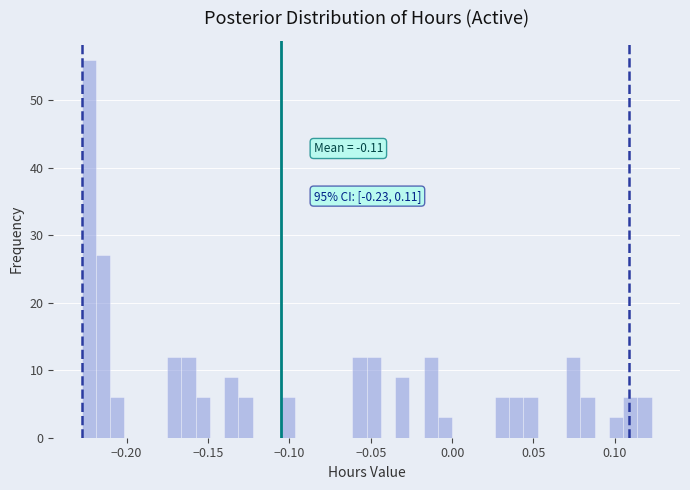

Around what value on the x-axis is the tallest bar? Give the approximate position of its centre, as read against the axis.

-0.225